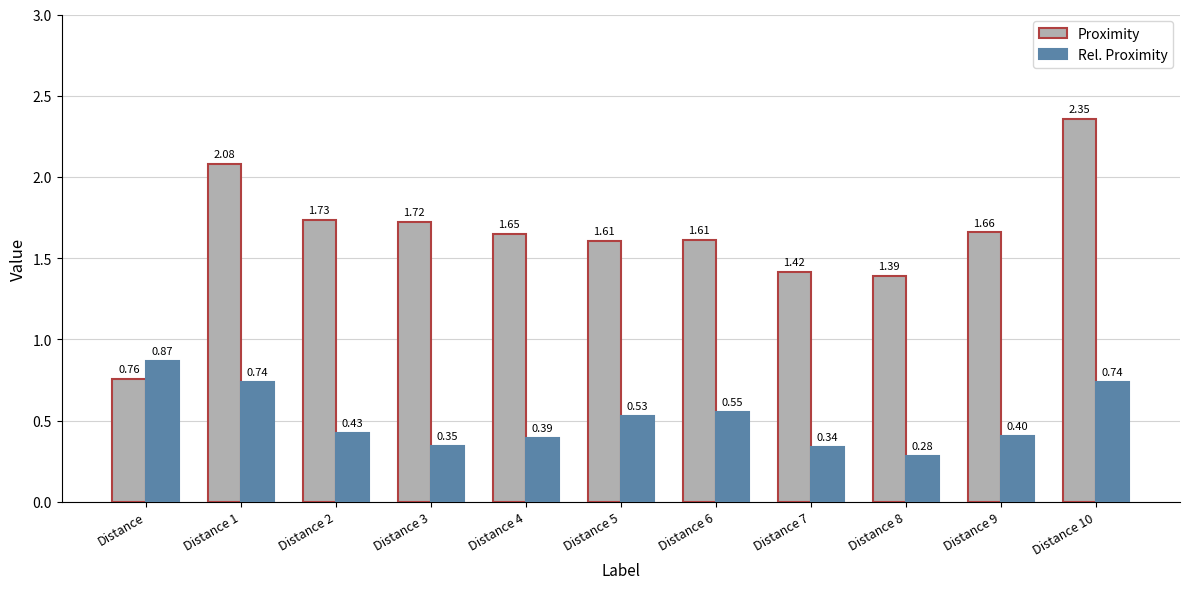

True or false: Proximity has a value of 1.6 at Distance 5.

True